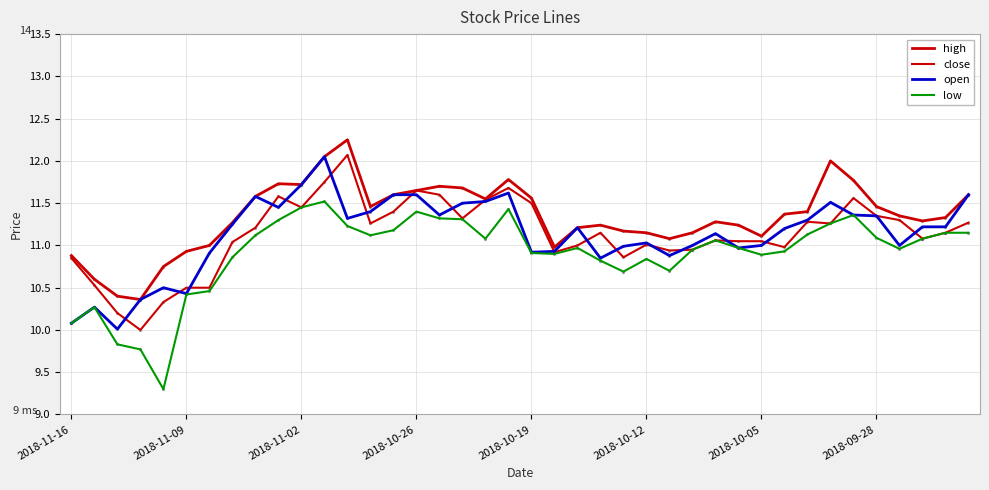

At how many categories does at least one series exceed 12?

2